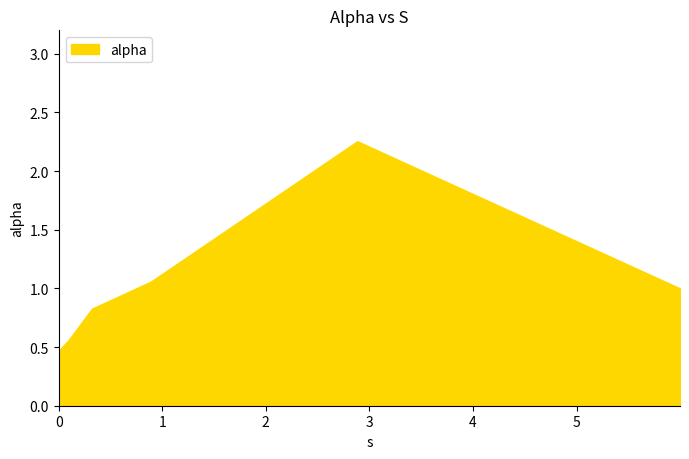

How many lines are shown in the chart?

1